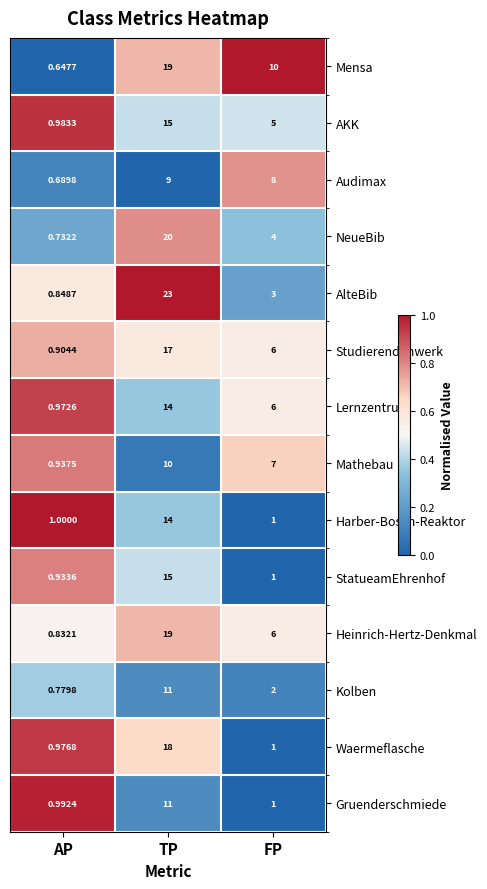

What is the spread (max minus min) of values at TP?

14.0